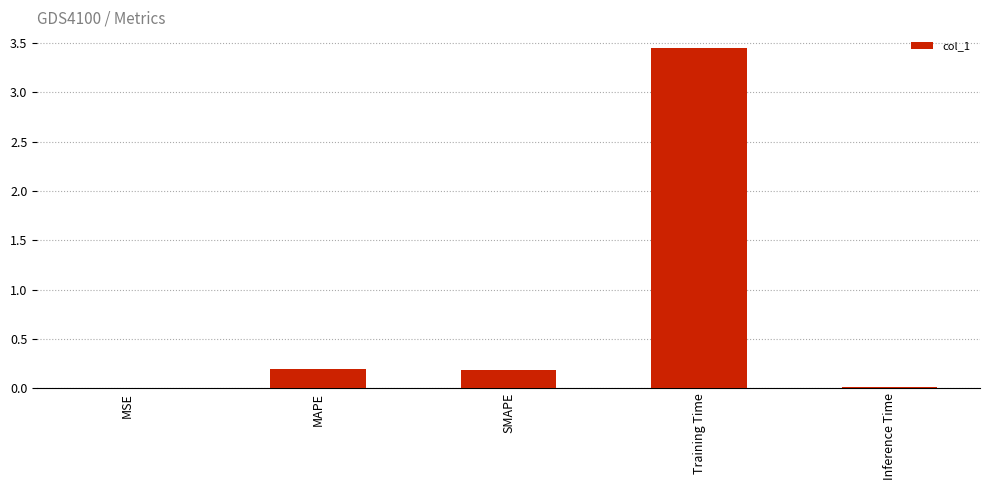

Read the value at SMAPE.

0.2